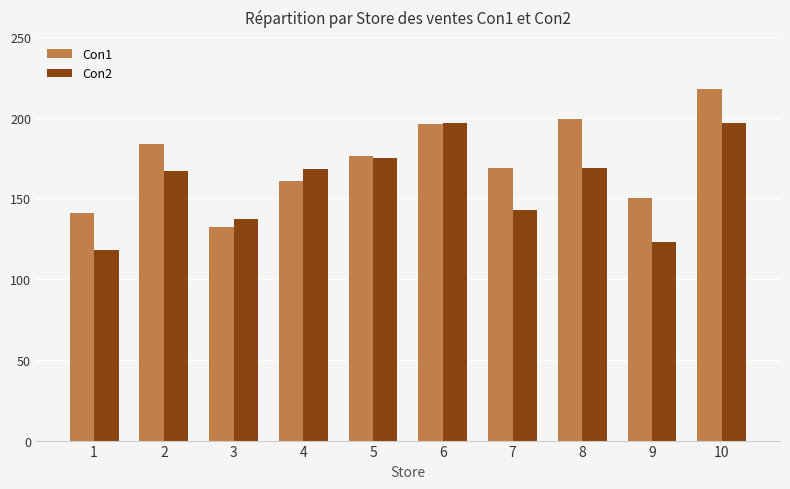

Where is Con1 nearest to the value 175?

5